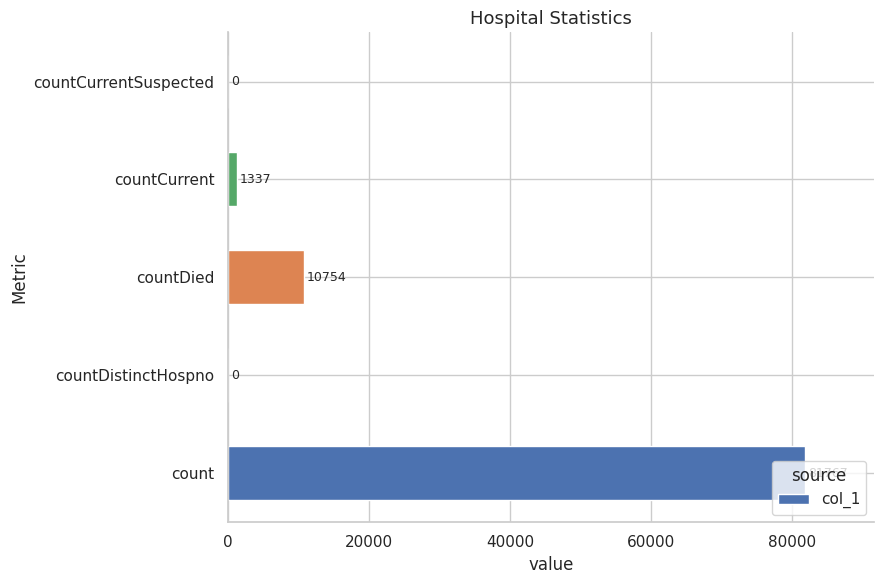

How many positive values are there?

3